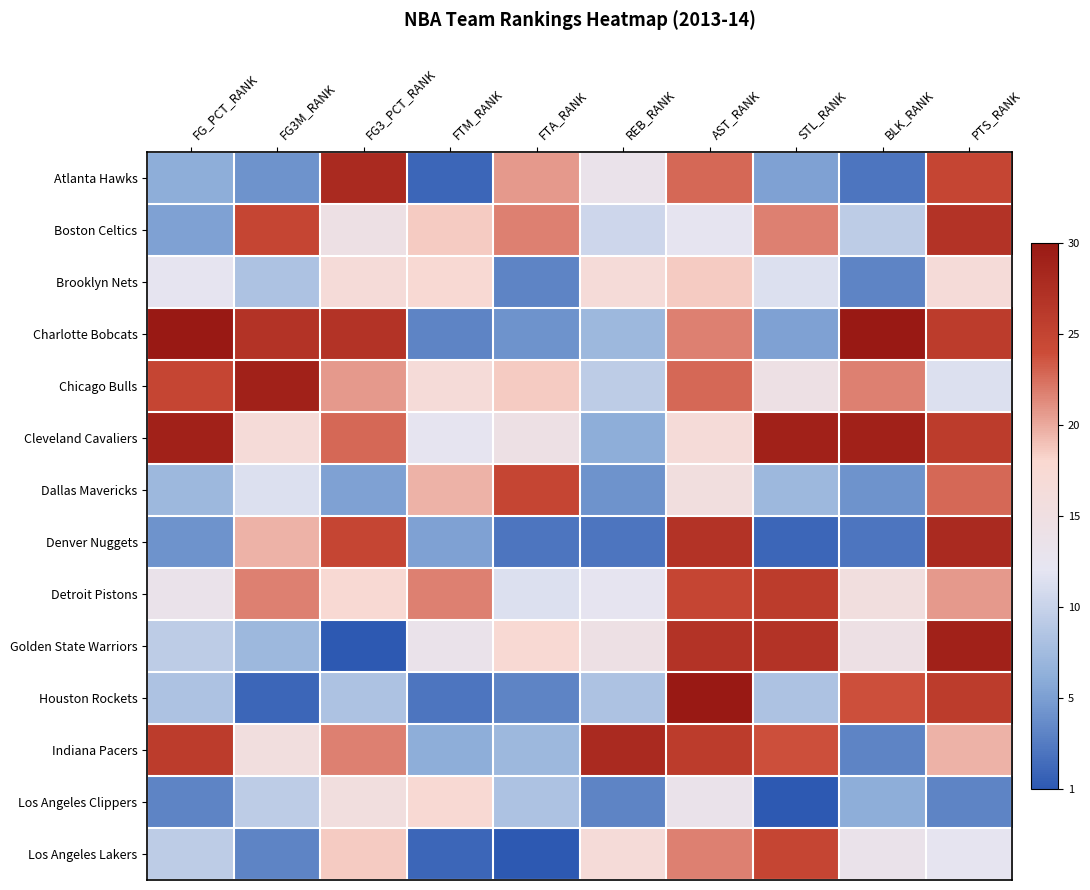

Which category has the highest value across all series?

FG_PCT_RANK